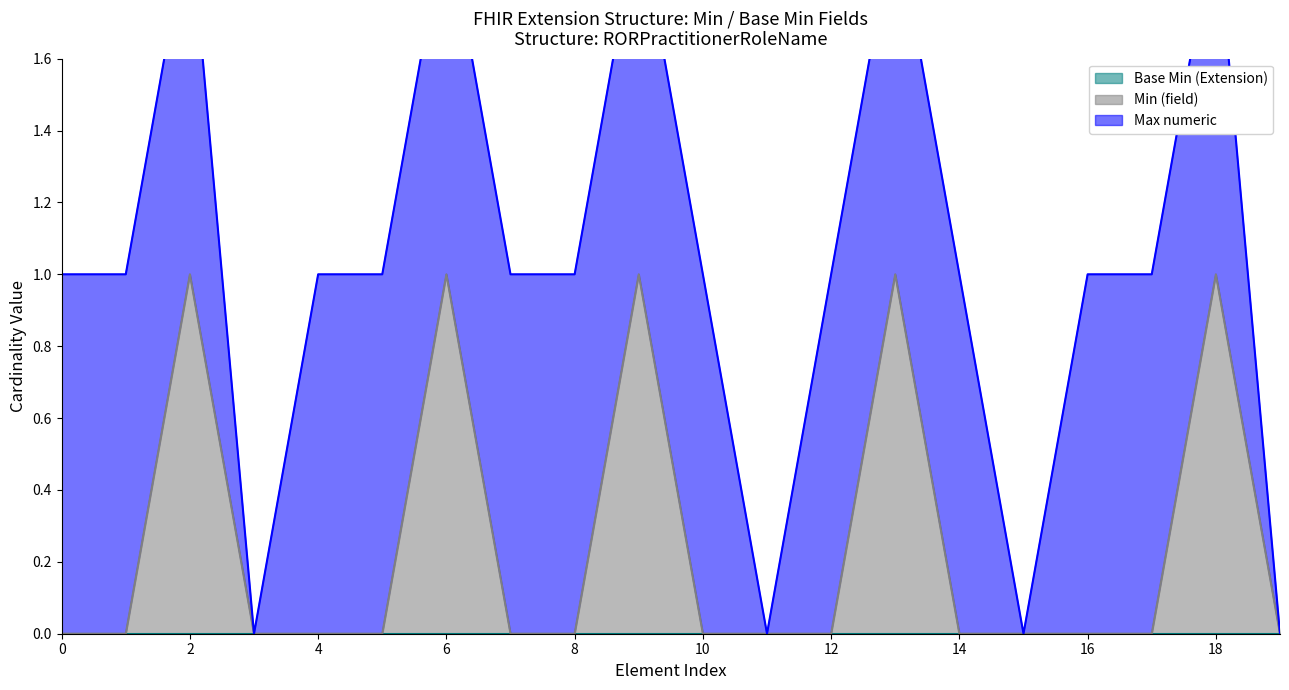

The value of Min (field) at 4 is 0. True or false?

True